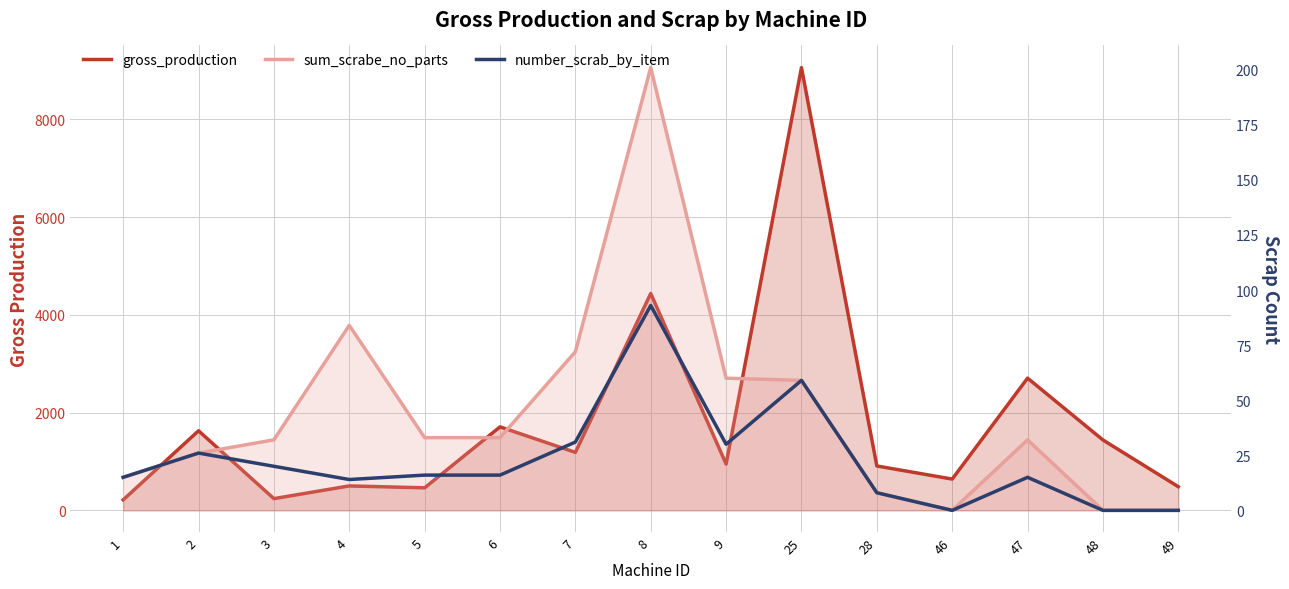

Which series has the largest range (max minus min)?

gross_production